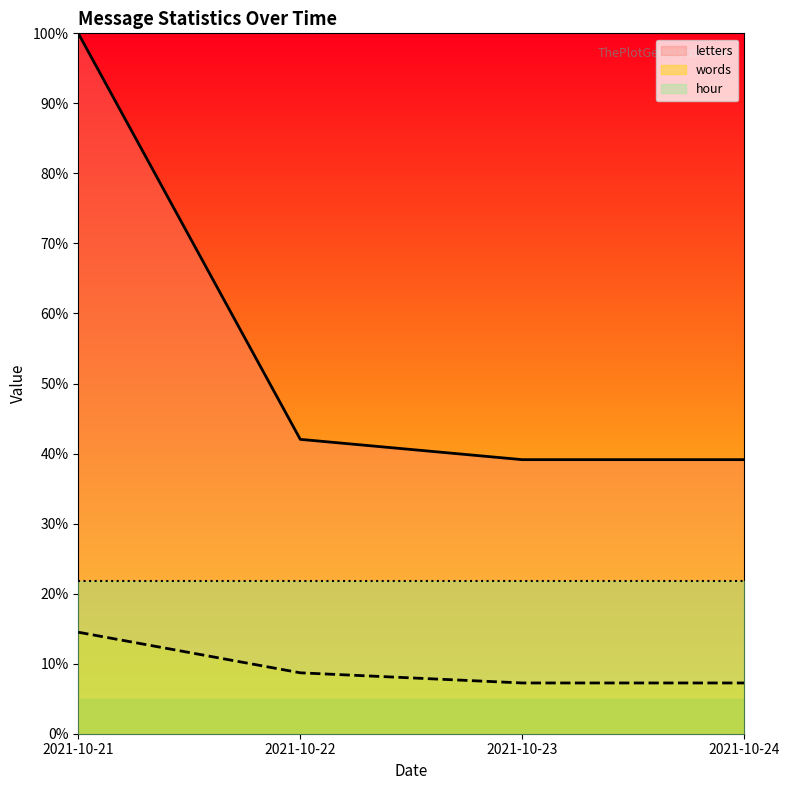

The value of words at 2021-10-23 is 2.2. True or false?

False